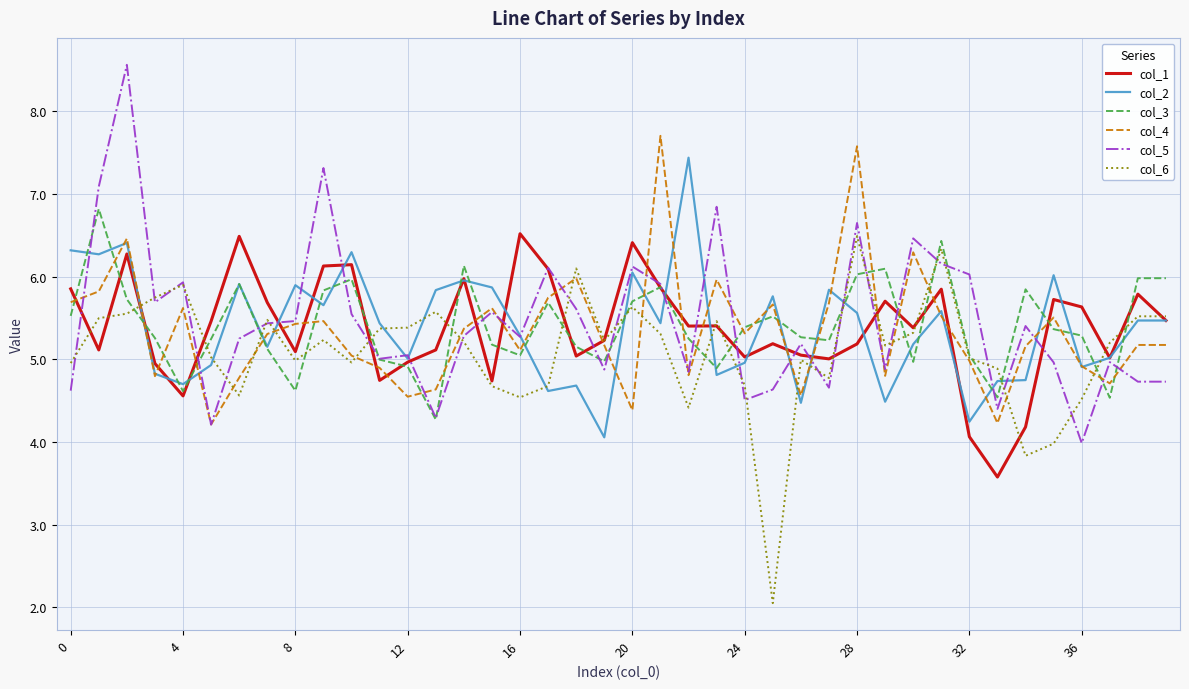

What is the highest value of the col_3 series?

6.8